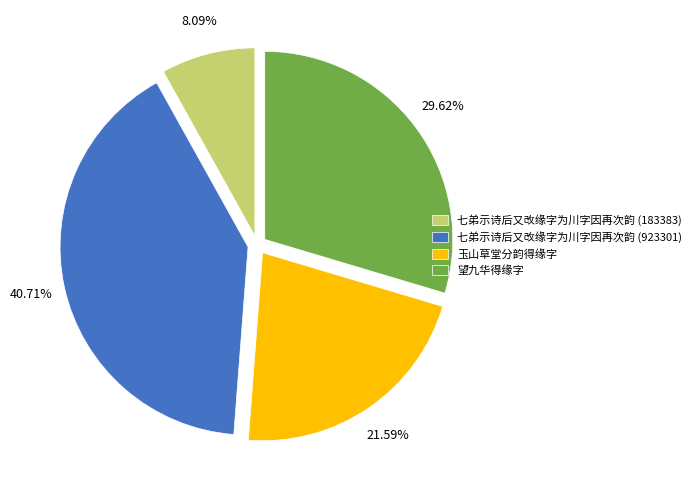

To the nearest percent, what is the combined percentage of 望九华得缘字 and 七弟示诗后又改缘字为川字因再次韵 (183383)?

38%